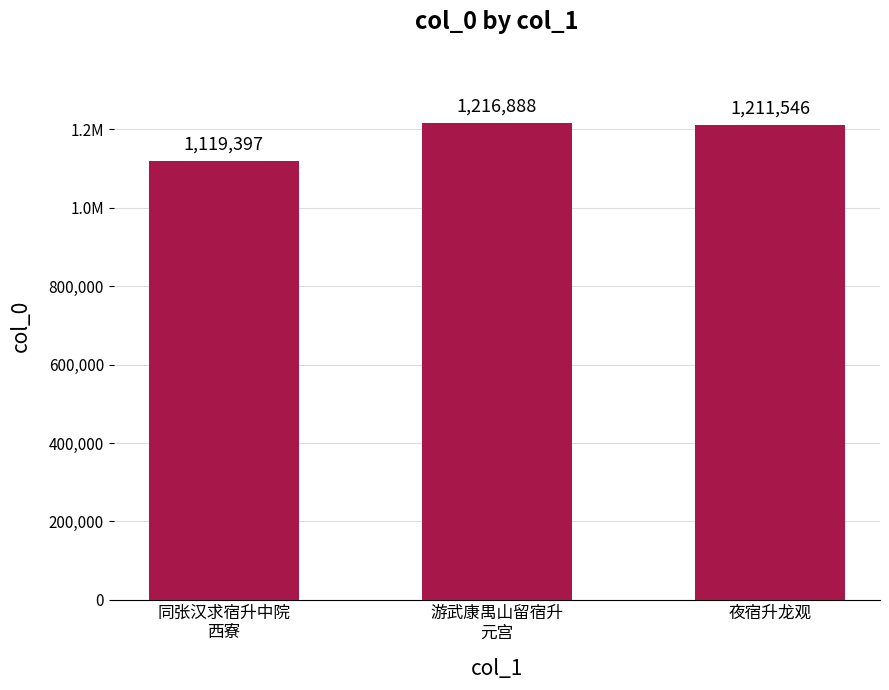

What is the sum of the values at 游武康禺山留宿升
元宫 and 夜宿升龙观?

2428434